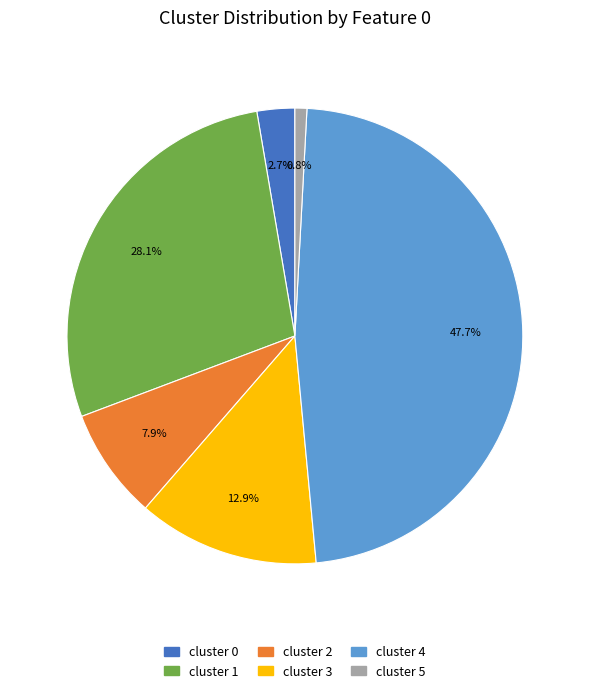

What is the largest slice in the pie chart?

cluster 4